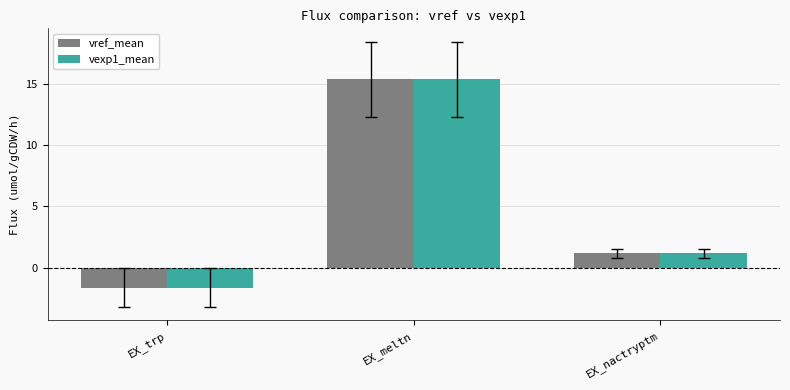

What is the smallest value displayed?

-1.7